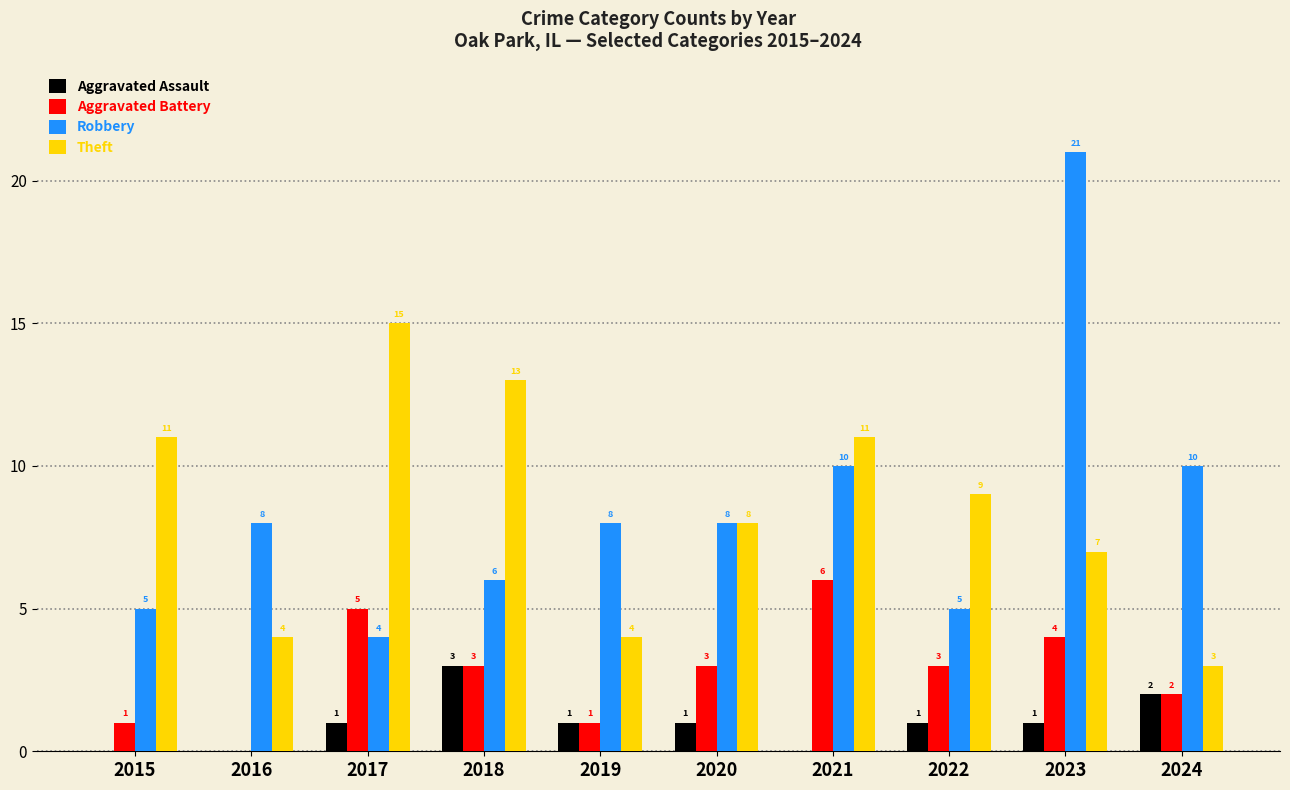

Is the value of Aggravated Assault at 2019 greater than the value of Robbery at 2018?

No